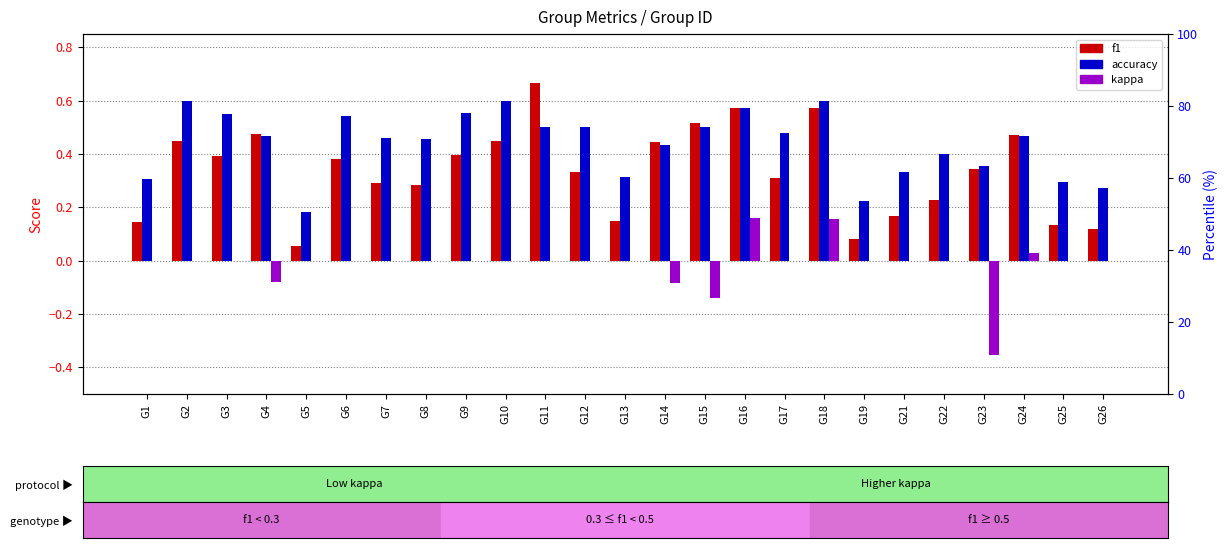

What value does the kappa series have at G14?

-0.1